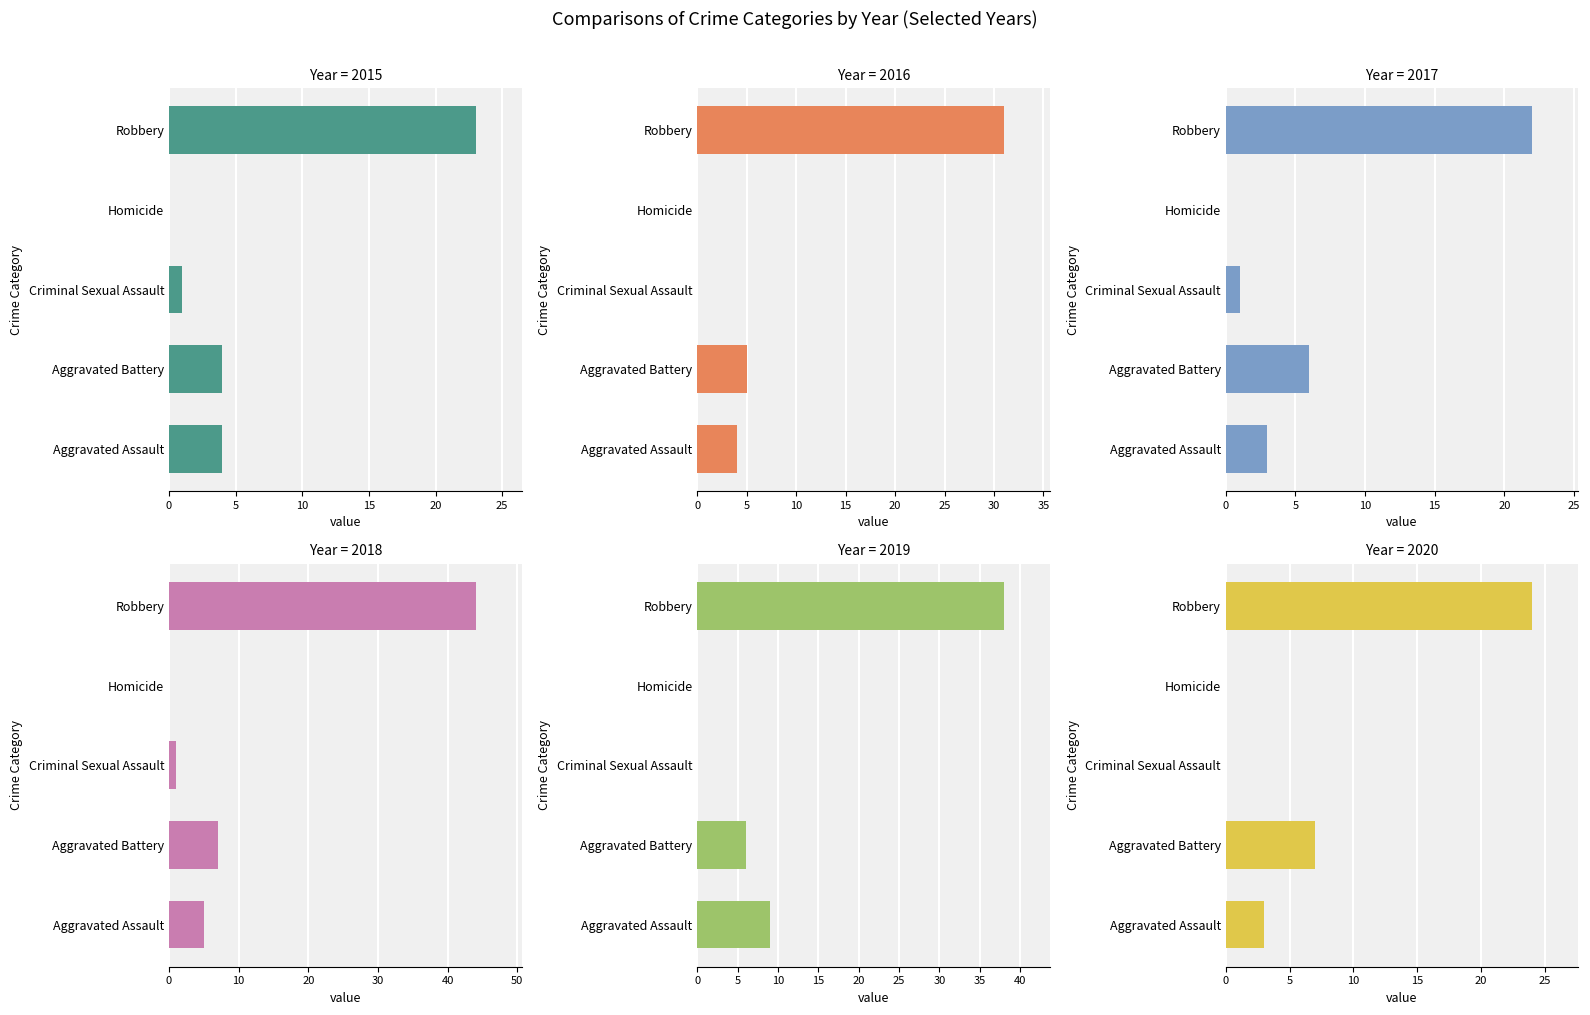

The value of 2019 at Aggravated Battery is 10. True or false?

False